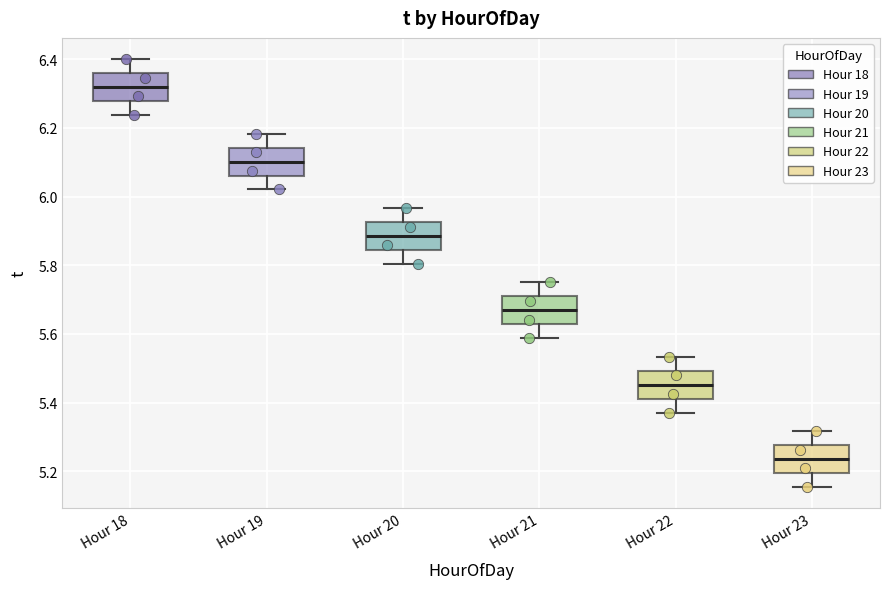

Reading left to right, read every box against the y-axis: the position of its median line, the range the box covers, and the ends of its whiskers. The values are not printed on the chart, so give them approximately, as read against the axis.

Hour 18: median 6.32, box 6.28 to 6.36, whiskers 6.24 to 6.40
Hour 19: median 6.10, box 6.06 to 6.14, whiskers 6.02 to 6.18
Hour 20: median 5.88, box 5.84 to 5.92, whiskers 5.80 to 5.96
Hour 21: median 5.66, box 5.62 to 5.70, whiskers 5.58 to 5.76
Hour 22: median 5.46, box 5.42 to 5.50, whiskers 5.38 to 5.54
Hour 23: median 5.24, box 5.20 to 5.28, whiskers 5.16 to 5.32